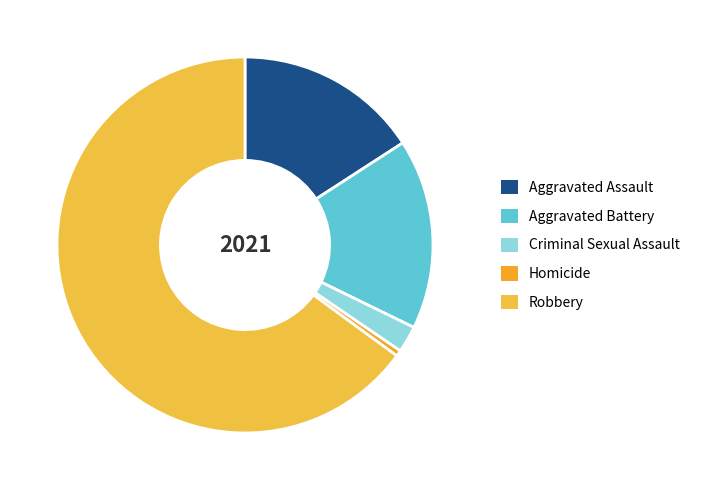

Is there any slice that represents more than half of the pie?

Yes